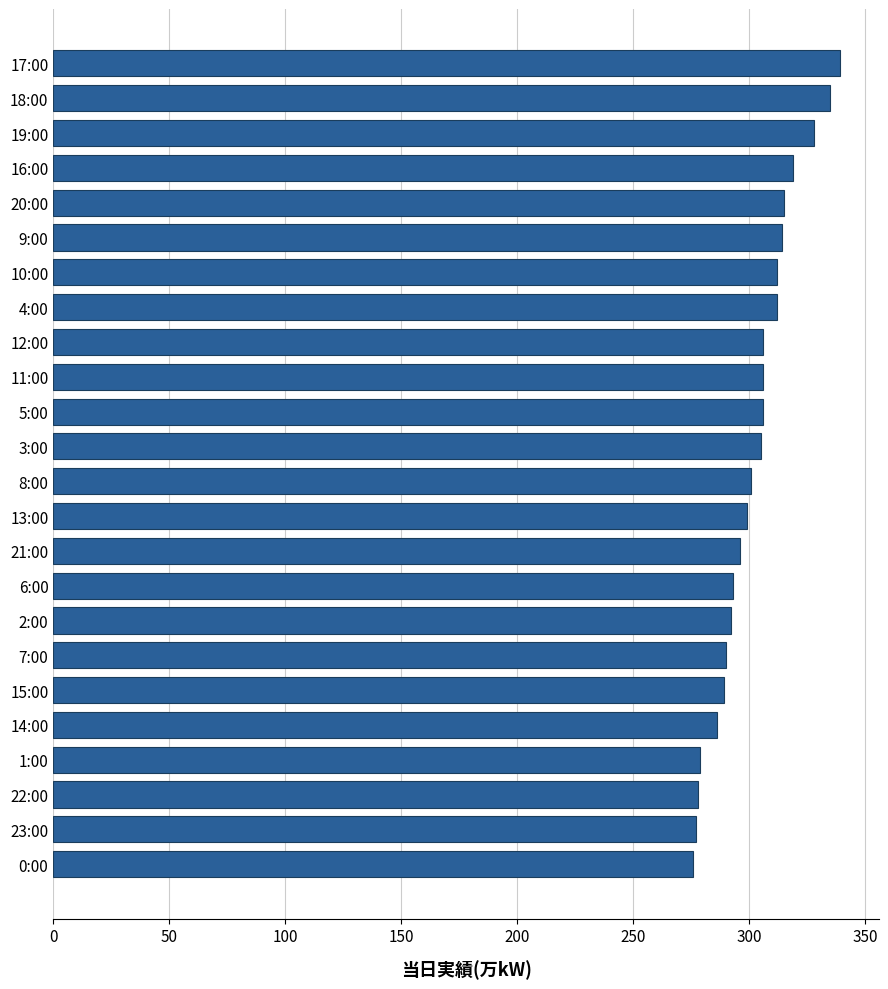

True or false: the data shows 277 at 23:00.

True